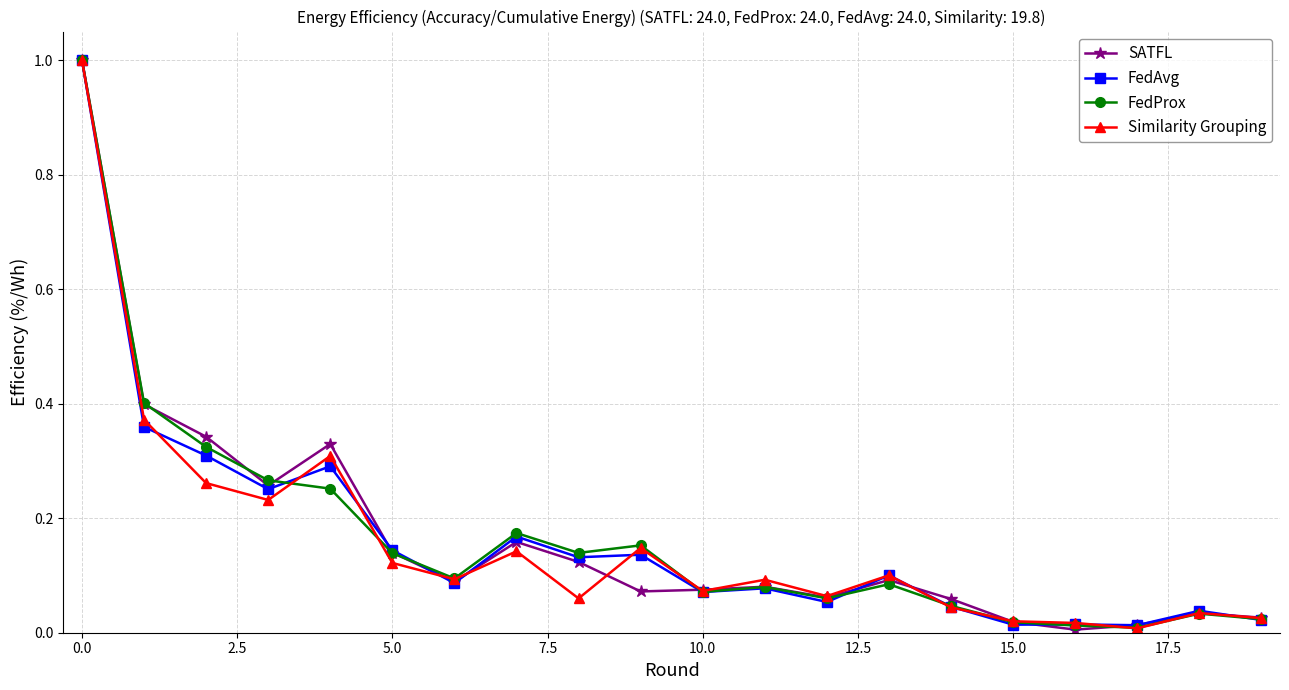

What is the highest value of the FedAvg series?

1.0